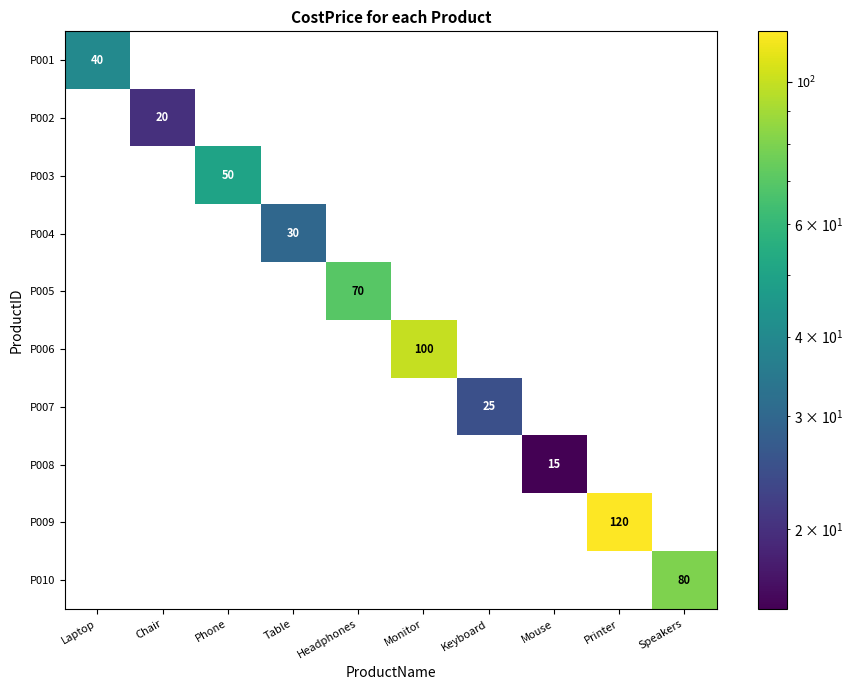

At how many categories does at least one series exceed 89?

2